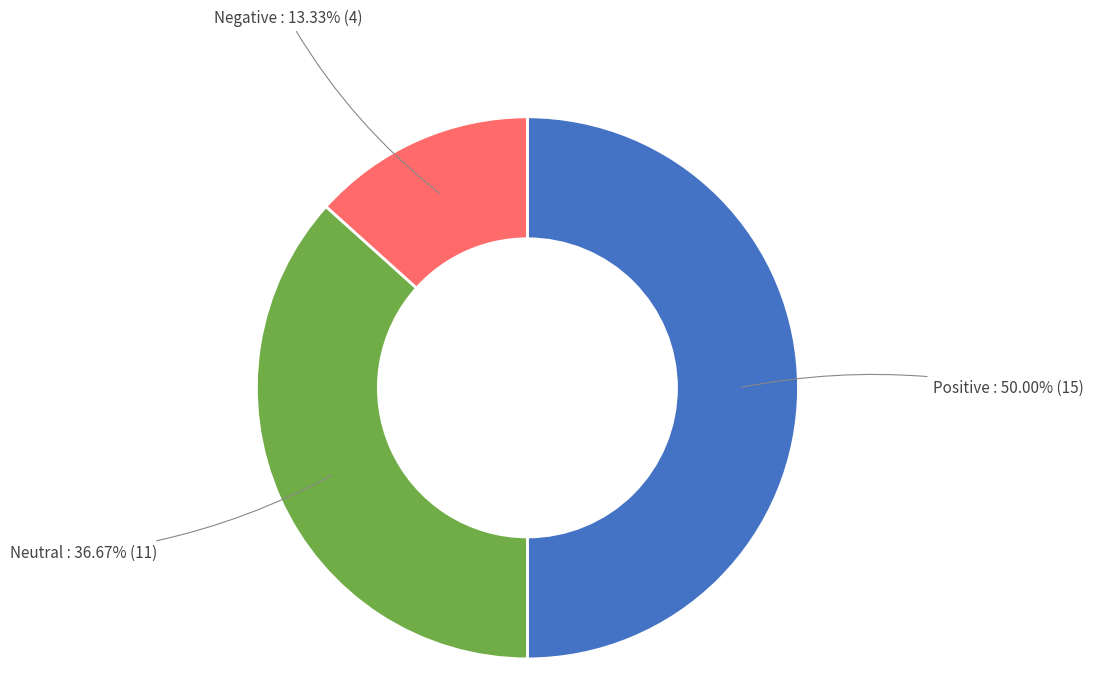

Between Positive and Neutral, which is larger?

Positive